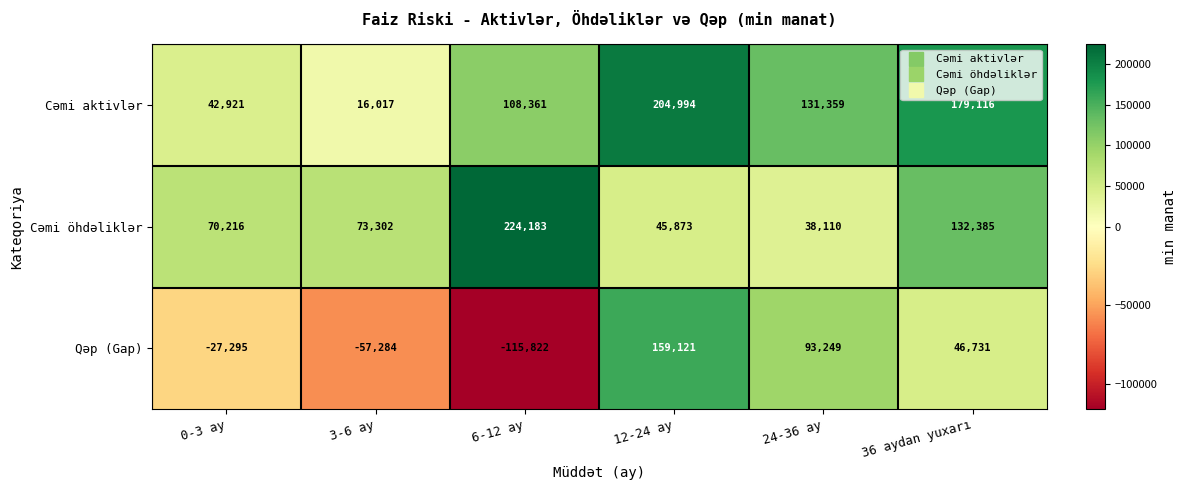

Reading left to right, list all the values displayed in this chart.

Cəmi aktivlər: 42921	16017	108361	204994	131359	179116
Cəmi öhdəliklər: 70216	73302	224183	45873	38110	132385
Qəp (Gap): -27295	-57284	-115822	159121	93249	46731